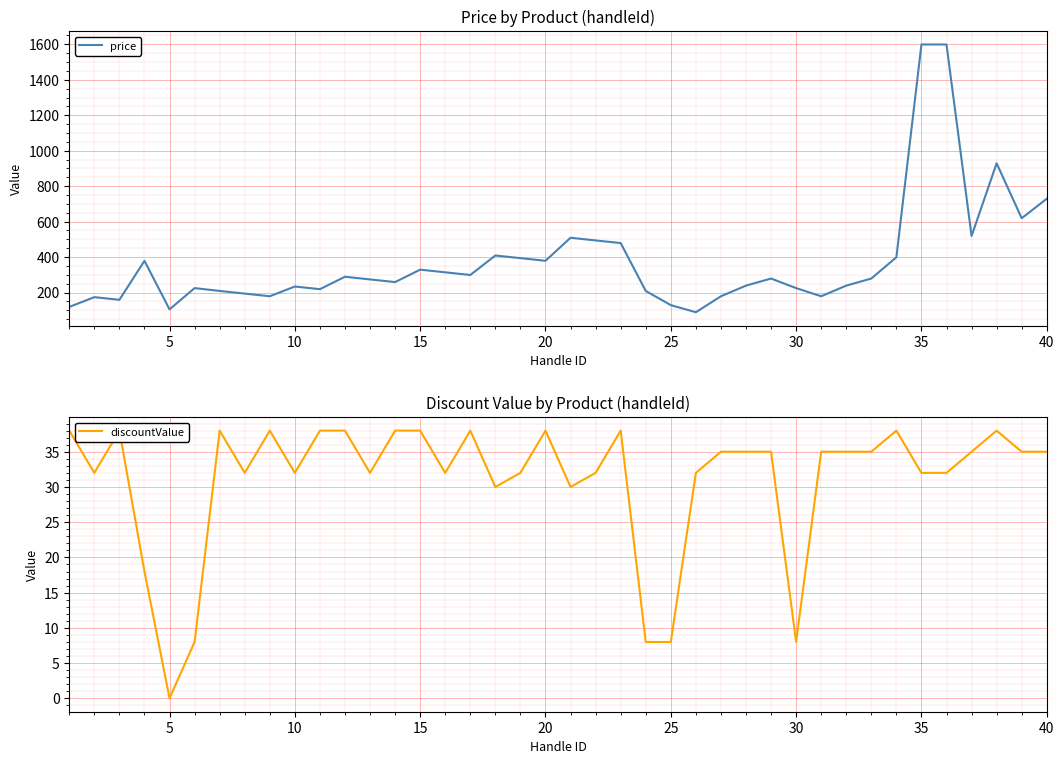

In price, how many points are lower than both neighbors (excluding endpoints)?

11